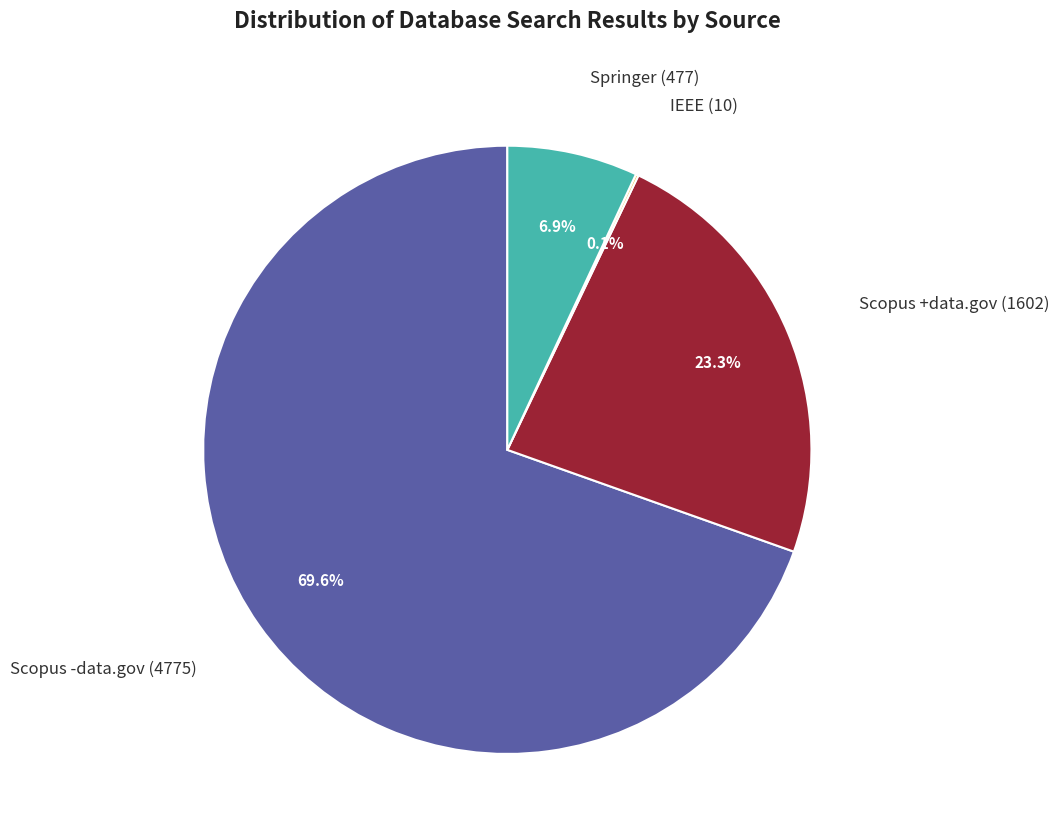

Which has a higher value, Scopus -data.gov or Scopus +data.gov?

Scopus -data.gov